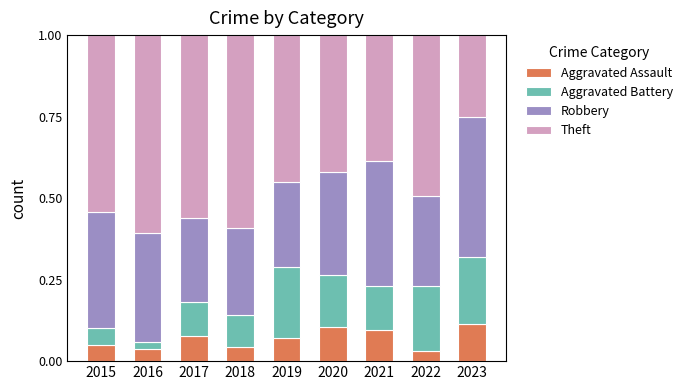

The Aggravated Assault series shows 0.1 at 2021. True or false?

True